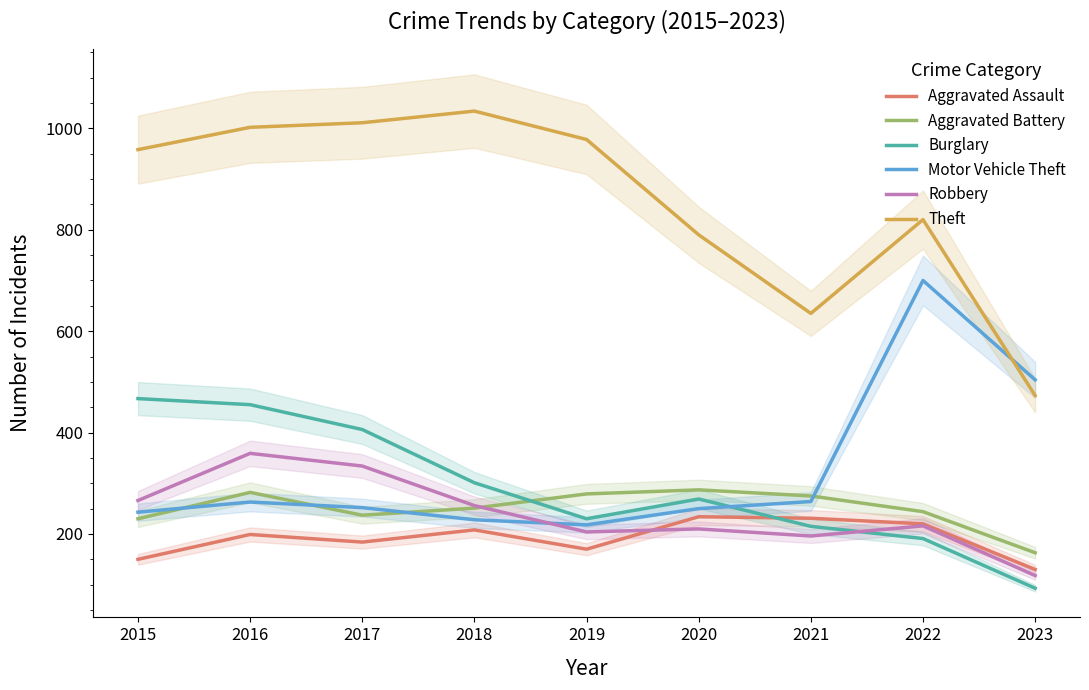

What is the difference between the maximum and minimum values in the Motor Vehicle Theft series?

482